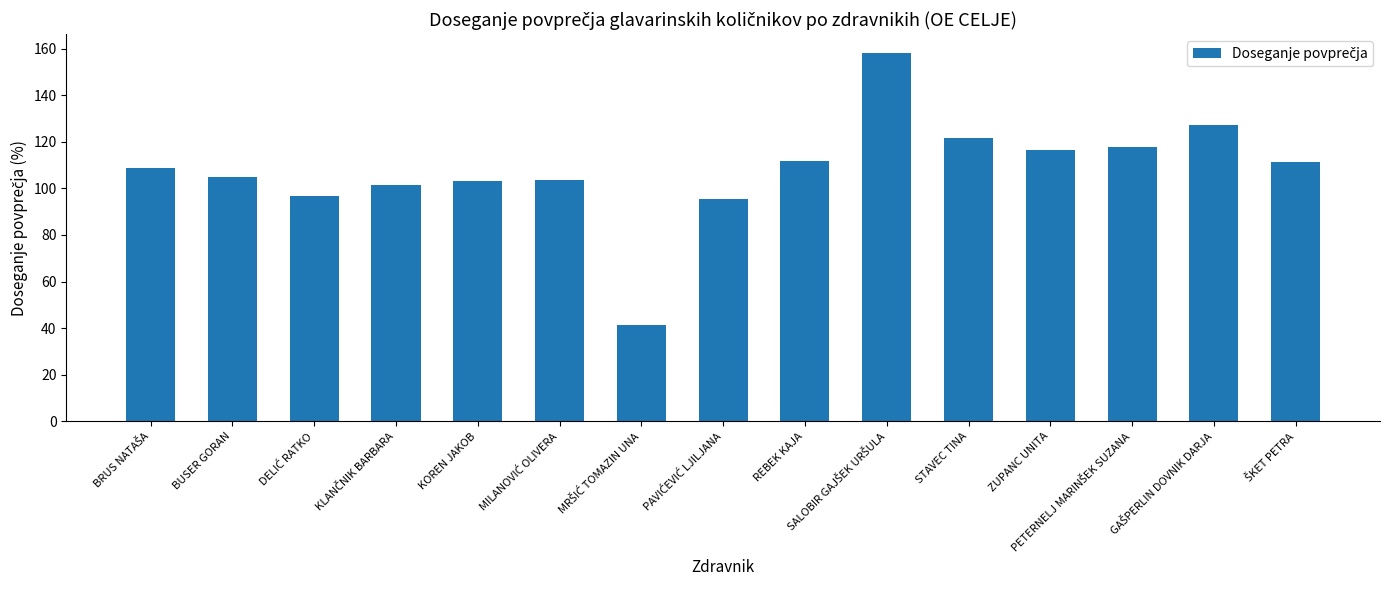

What is the label of the 12th bar from the left?

ZUPANC UNITA